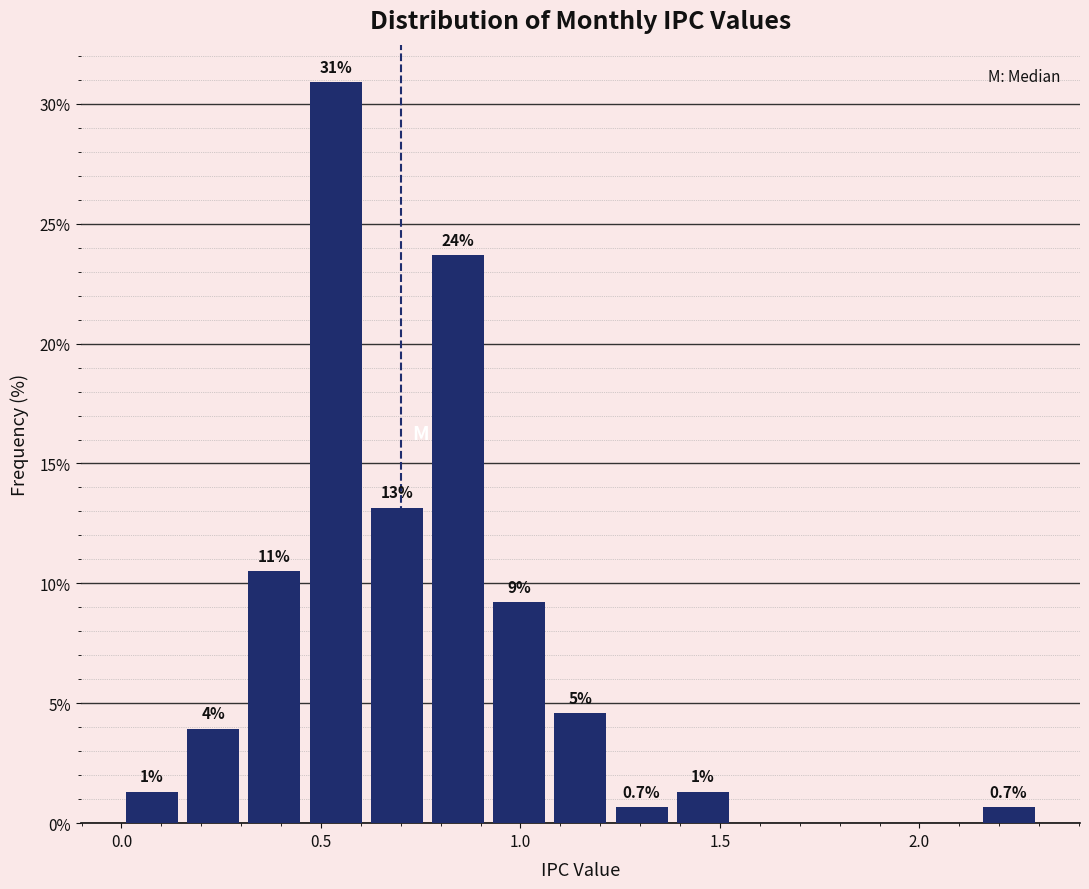

Read against the x-axis, roughly where is the centre of the tallest bar?

0.55